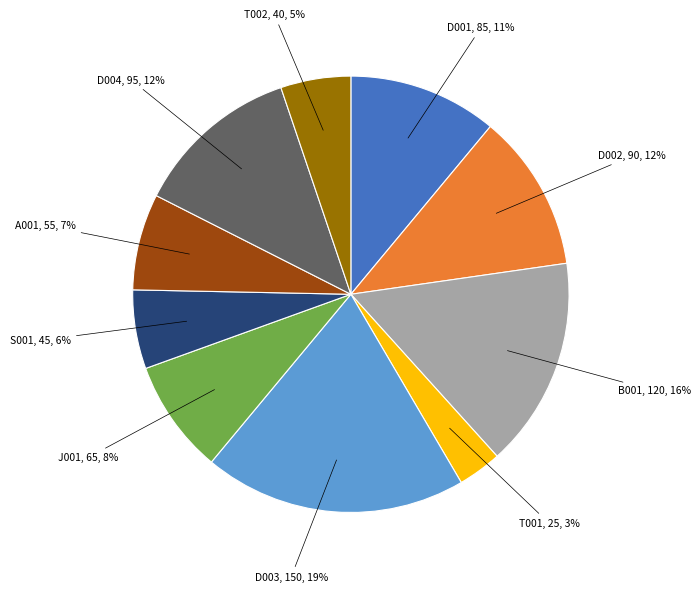

Does any single category account for the majority?

No